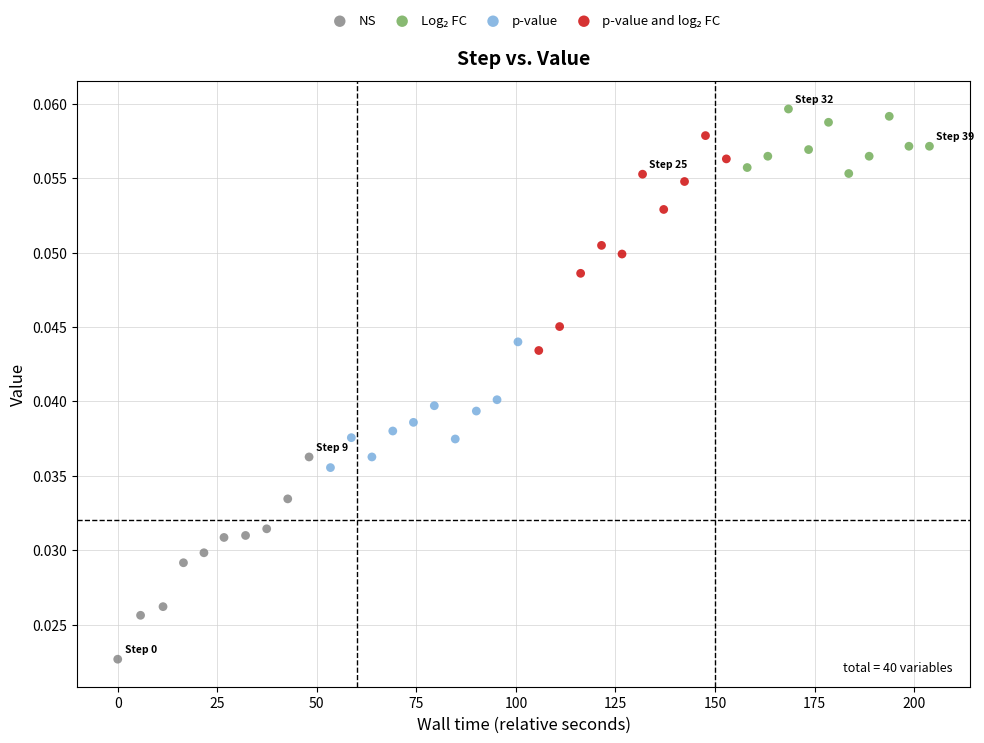

Which series contains the lowest Y value?

NS